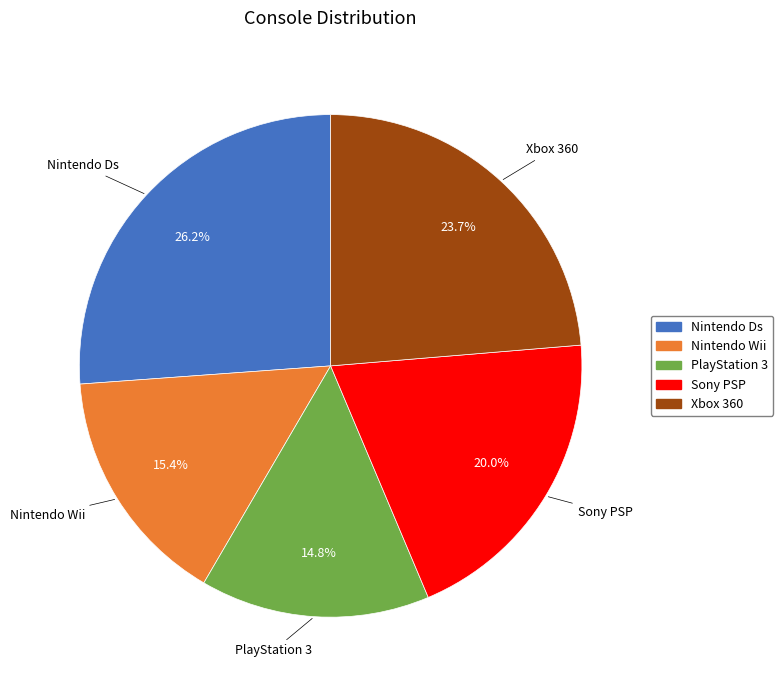

True or false: Nintendo Wii accounts for 15% of the total.

True